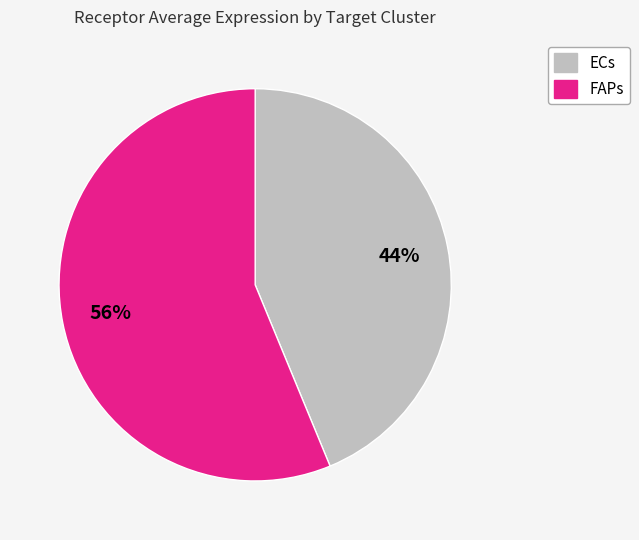

Does ECs represent more than half of the total?

No